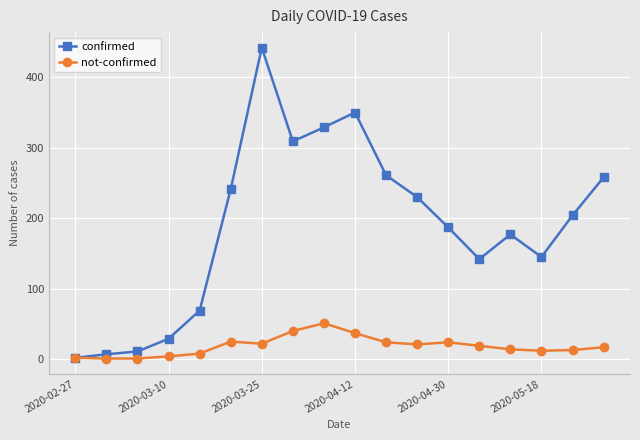

Which series has the largest total across all categories?

confirmed